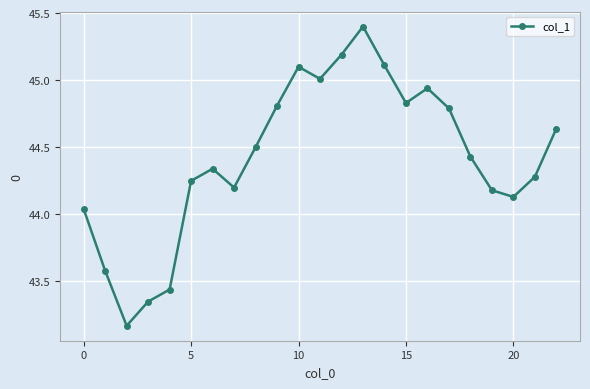

What is the greatest value displayed?

45.4